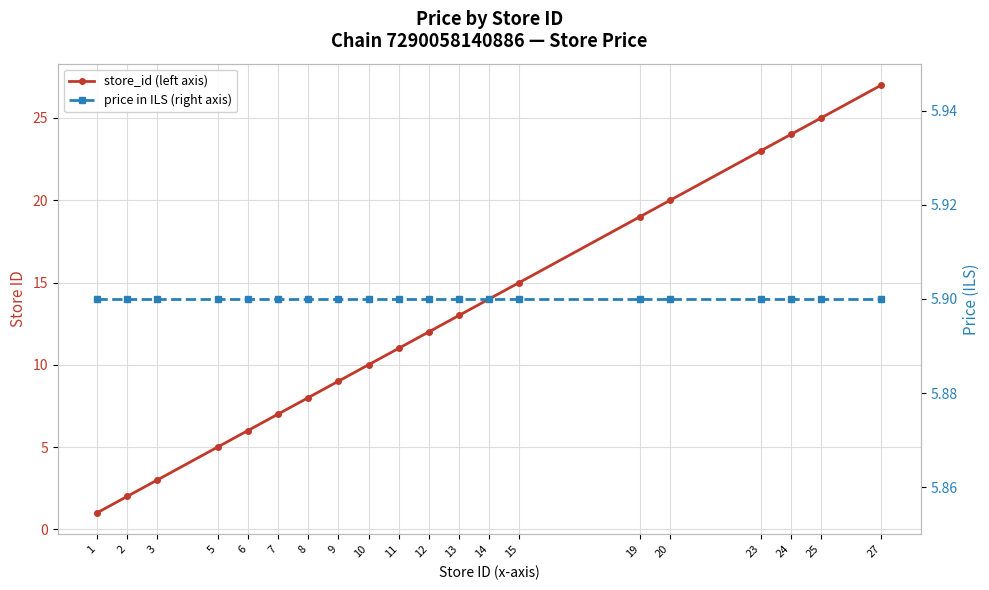

Read the price in ILS (right axis) value at 24.

5.9